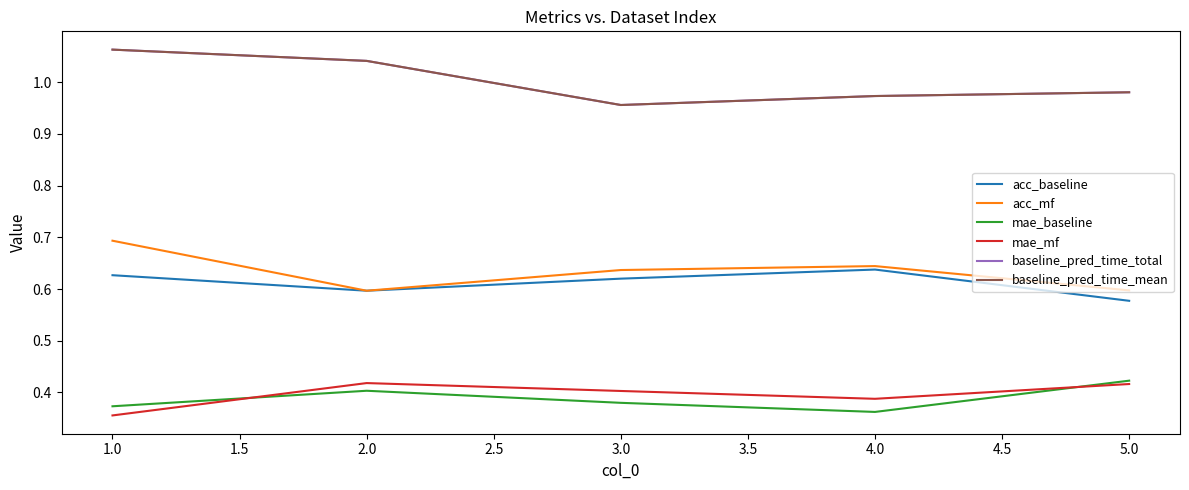

Is this an area chart (filled region under the line)?

No